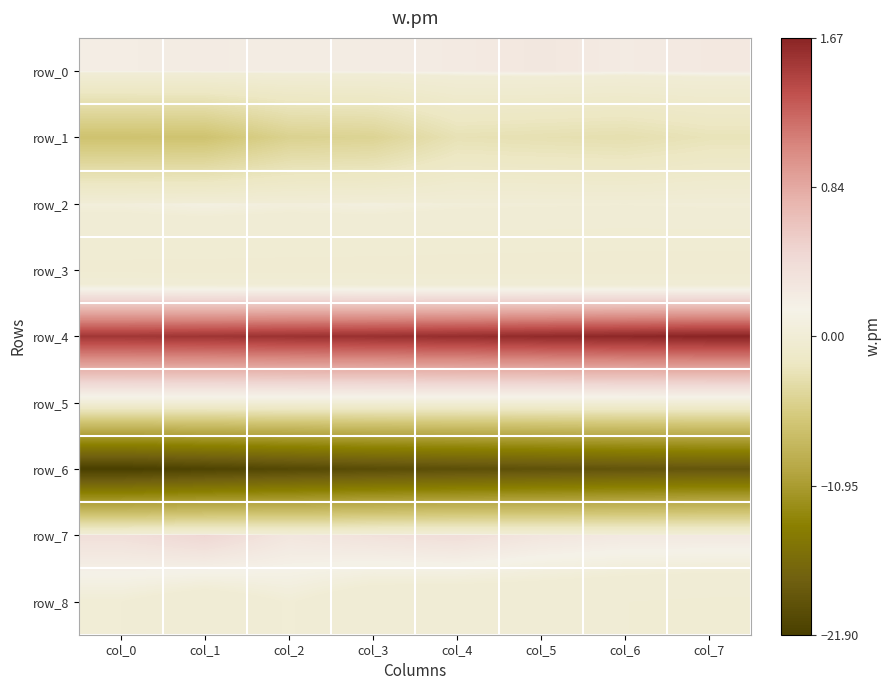

True or false: row_3 has a value of -0.8 at col_5.

False